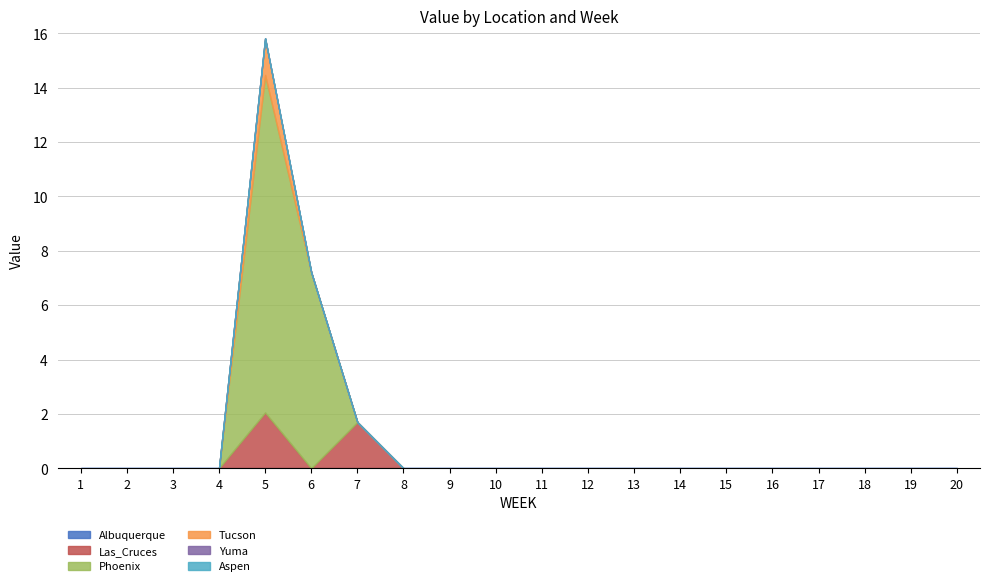

True or false: Aspen and Yuma cross at least once.

False